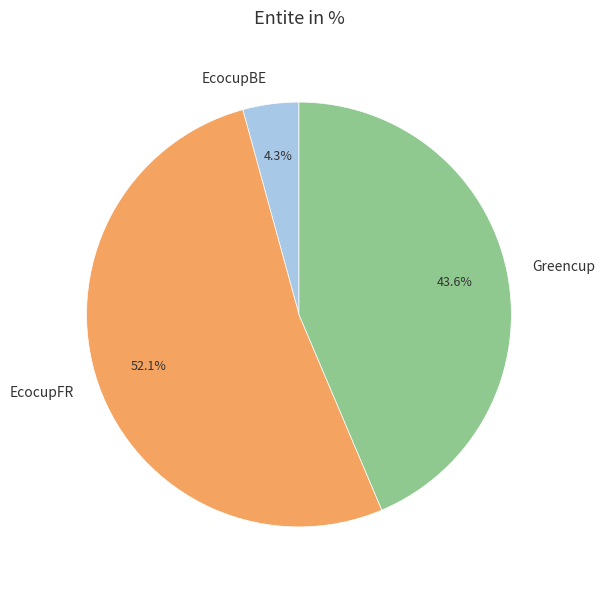

To the nearest percent, what is the difference between the largest and smallest slice percentages?

48%